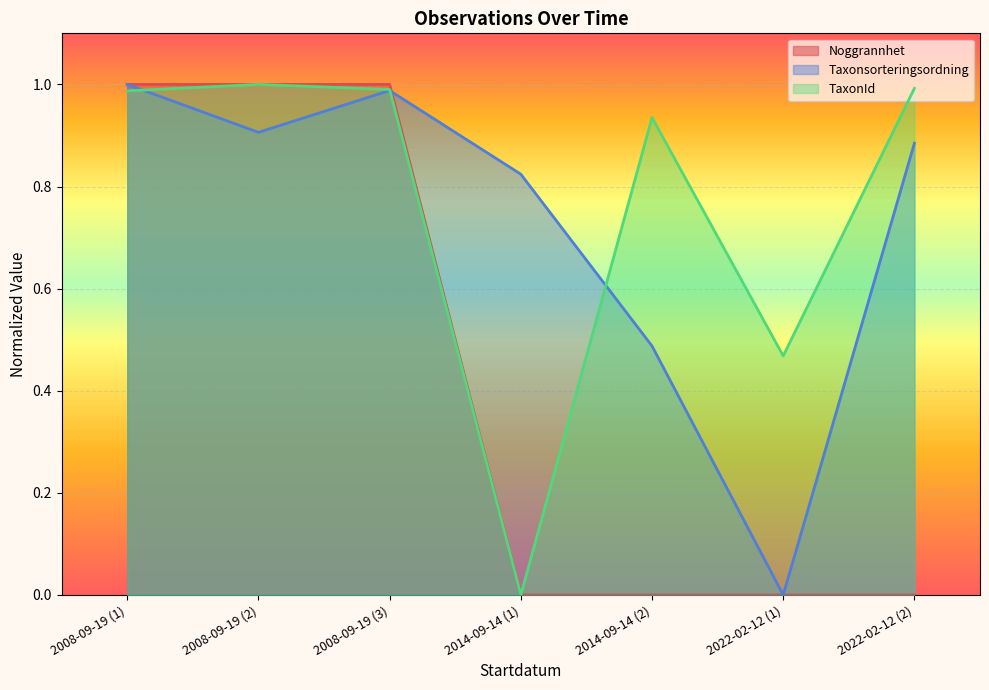

At which label does Taxonsorteringsordning reach its minimum?

2022-02-12 (1)